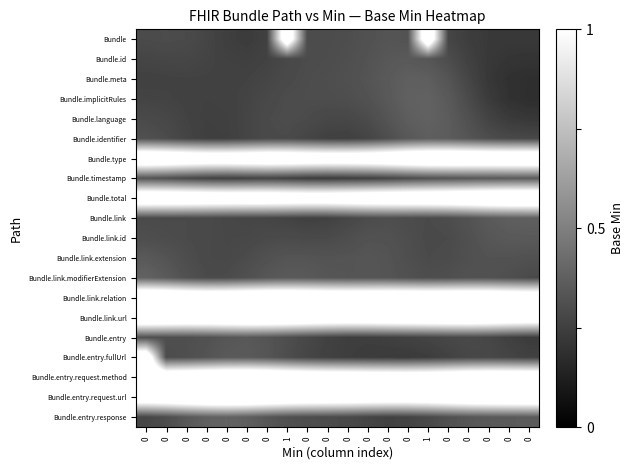

Reading left to right, list all the values displayed in this chart.

row_0: 0=0.3	0=0.3	0=0.3	0=0.3	0=0.2	0=0.2	0=0.3	1=1.3	0=0.3	0=0.3	0=0.3	0=0.3	0=0.3	0=0.3	1=1.3	0=0.3	0=0.2	0=0.2	0=0.2	0=0.2
row_1: 0=0.3	0=0.3	0=0.3	0=0.3	0=0.3	0=0.2	0=0.3	1=0.3	0=0.3	0=0.3	0=0.3	0=0.3	0=0.3	0=0.4	1=0.3	0=0.3	0=0.3	0=0.2	0=0.2	0=0.2
row_2: 0=0.3	0=0.3	0=0.3	0=0.3	0=0.3	0=0.3	0=0.3	1=0.3	0=0.3	0=0.3	0=0.3	0=0.3	0=0.4	0=0.4	1=0.4	0=0.3	0=0.3	0=0.2	0=0.2	0=0.2
row_3: 0=0.3	0=0.3	0=0.3	0=0.3	0=0.3	0=0.3	0=0.3	1=0.3	0=0.3	0=0.3	0=0.3	0=0.3	0=0.3	0=0.4	1=0.4	0=0.4	0=0.3	0=0.2	0=0.2	0=0.2
row_4: 0=0.3	0=0.3	0=0.3	0=0.3	0=0.3	0=0.3	0=0.3	1=0.3	0=0.3	0=0.3	0=0.3	0=0.3	0=0.3	0=0.4	1=0.4	0=0.4	0=0.3	0=0.3	0=0.2	0=0.2
row_5: 0=0.3	0=0.3	0=0.3	0=0.2	0=0.2	0=0.3	0=0.3	1=0.3	0=0.3	0=0.3	0=0.3	0=0.3	0=0.3	0=0.3	1=0.4	0=0.4	0=0.3	0=0.3	0=0.3	0=0.3
row_6: 0=1.3	0=1.3	0=1.3	0=1.2	0=1.2	0=1.3	0=1.3	1=1.3	0=1.3	0=1.2	0=1.2	0=1.3	0=1.3	0=1.3	1=1.3	0=1.3	0=1.3	0=1.3	0=1.3	0=1.3
row_7: 0=0.3	0=0.3	0=0.3	0=0.3	0=0.3	0=0.3	0=0.3	1=0.3	0=0.2	0=0.2	0=0.2	0=0.3	0=0.3	0=0.3	1=0.3	0=0.3	0=0.3	0=0.3	0=0.4	0=0.4
row_8: 0=1.3	0=1.3	0=1.3	0=1.3	0=1.3	0=1.3	0=1.3	1=1.3	0=1.2	0=1.2	0=1.3	0=1.3	0=1.3	0=1.3	1=1.3	0=1.3	0=1.3	0=1.4	0=1.4	0=1.4
row_9: 0=0.3	0=0.3	0=0.3	0=0.3	0=0.3	0=0.3	0=0.3	1=0.3	0=0.3	0=0.3	0=0.3	0=0.3	0=0.3	0=0.3	1=0.3	0=0.3	0=0.3	0=0.4	0=0.4	0=0.4
row_10: 0=0.3	0=0.3	0=0.3	0=0.3	0=0.3	0=0.3	0=0.3	1=0.3	0=0.3	0=0.3	0=0.3	0=0.3	0=0.3	0=0.3	1=0.3	0=0.3	0=0.3	0=0.3	0=0.4	0=0.4
row_11: 0=0.3	0=0.3	0=0.3	0=0.3	0=0.3	0=0.3	0=0.3	1=0.3	0=0.3	0=0.3	0=0.3	0=0.3	0=0.3	0=0.3	1=0.3	0=0.3	0=0.3	0=0.3	0=0.3	0=0.3
row_12: 0=0.4	0=0.4	0=0.3	0=0.3	0=0.3	0=0.3	0=0.3	1=0.4	0=0.3	0=0.3	0=0.3	0=0.3	0=0.3	0=0.3	1=0.3	0=0.3	0=0.3	0=0.3	0=0.3	0=0.3
row_13: 0=1.4	0=1.4	0=1.3	0=1.3	0=1.3	0=1.3	0=1.3	1=1.3	0=1.3	0=1.3	0=1.3	0=1.3	0=1.3	0=1.3	1=1.3	0=1.3	0=1.3	0=1.3	0=1.3	0=1.3
row_14: 0=1.3	0=1.3	0=1.3	0=1.3	0=1.3	0=1.3	0=1.3	1=1.3	0=1.3	0=1.3	0=1.3	0=1.3	0=1.3	0=1.3	1=1.3	0=1.3	0=1.3	0=1.3	0=1.3	0=1.2
row_15: 0=0.3	0=0.3	0=0.3	0=0.3	0=0.3	0=0.3	0=0.3	1=0.3	0=0.3	0=0.3	0=0.2	0=0.2	0=0.3	0=0.3	1=0.3	0=0.3	0=0.3	0=0.3	0=0.3	0=0.2
row_16: 0=1.3	0=0.3	0=0.3	0=0.3	0=0.3	0=0.4	0=0.3	1=0.3	0=0.3	0=0.3	0=0.2	0=0.2	0=0.2	0=0.2	1=0.2	0=0.3	0=0.3	0=0.3	0=0.3	0=0.3
row_17: 0=1.3	0=1.3	0=1.3	0=1.3	0=1.4	0=1.4	0=1.3	1=1.3	0=1.3	0=1.3	0=1.3	0=1.2	0=1.2	0=1.2	1=1.2	0=1.3	0=1.3	0=1.3	0=1.3	0=1.3
row_18: 0=1.3	0=1.3	0=1.3	0=1.4	0=1.4	0=1.4	0=1.3	1=1.3	0=1.3	0=1.3	0=1.3	0=1.3	0=1.2	0=1.2	1=1.3	0=1.3	0=1.3	0=1.3	0=1.3	0=1.3
row_19: 0=0.3	0=0.3	0=0.3	0=0.4	0=0.4	0=0.4	0=0.3	1=0.3	0=0.3	0=0.3	0=0.3	0=0.3	0=0.3	0=0.3	1=0.3	0=0.3	0=0.3	0=0.3	0=0.4	0=0.4